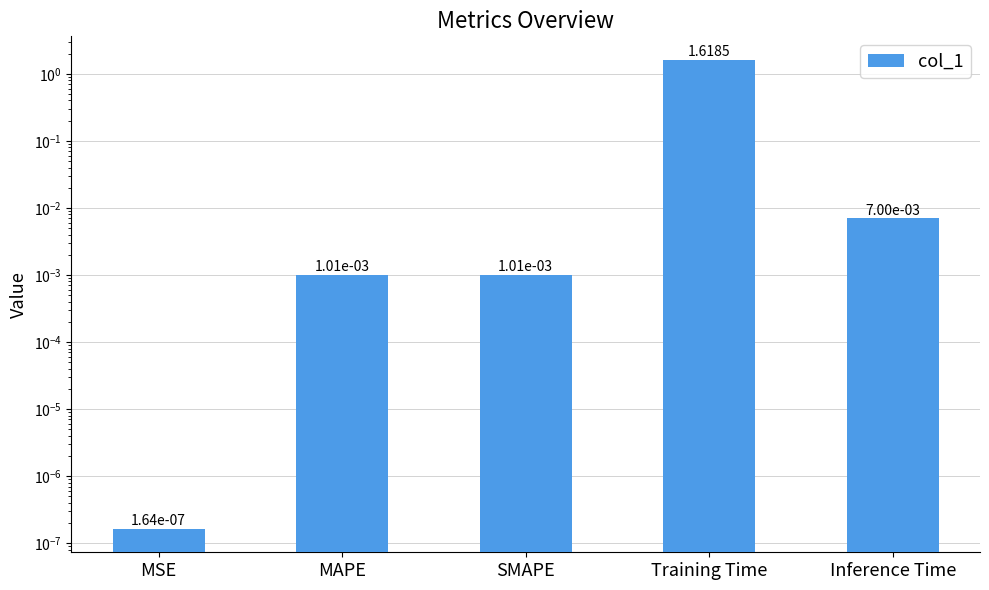

What is the difference between the maximum and second lowest values?

1.6